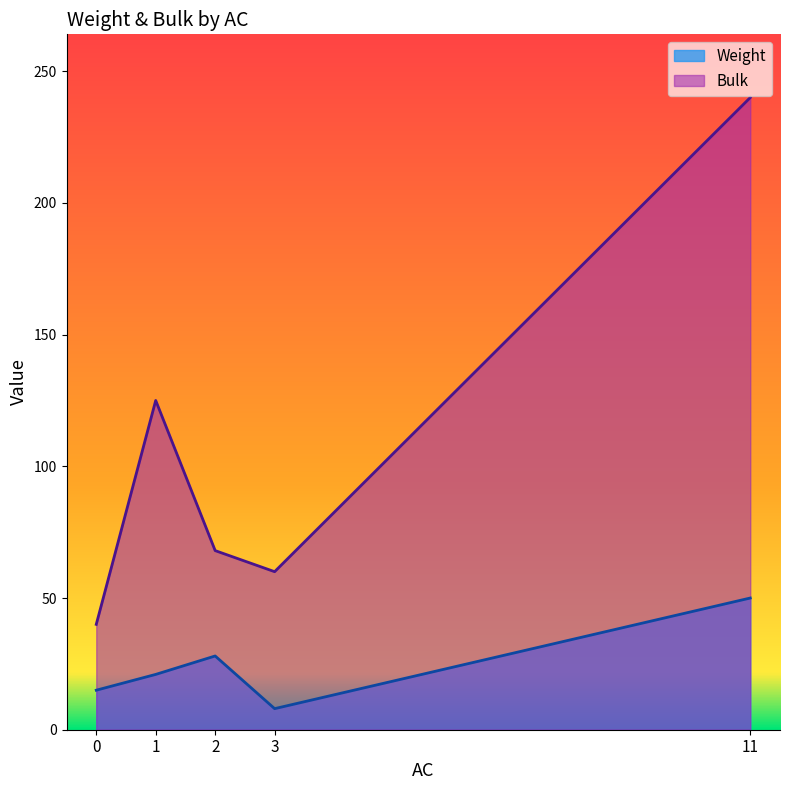

What is the sum of all Bulk values?

533